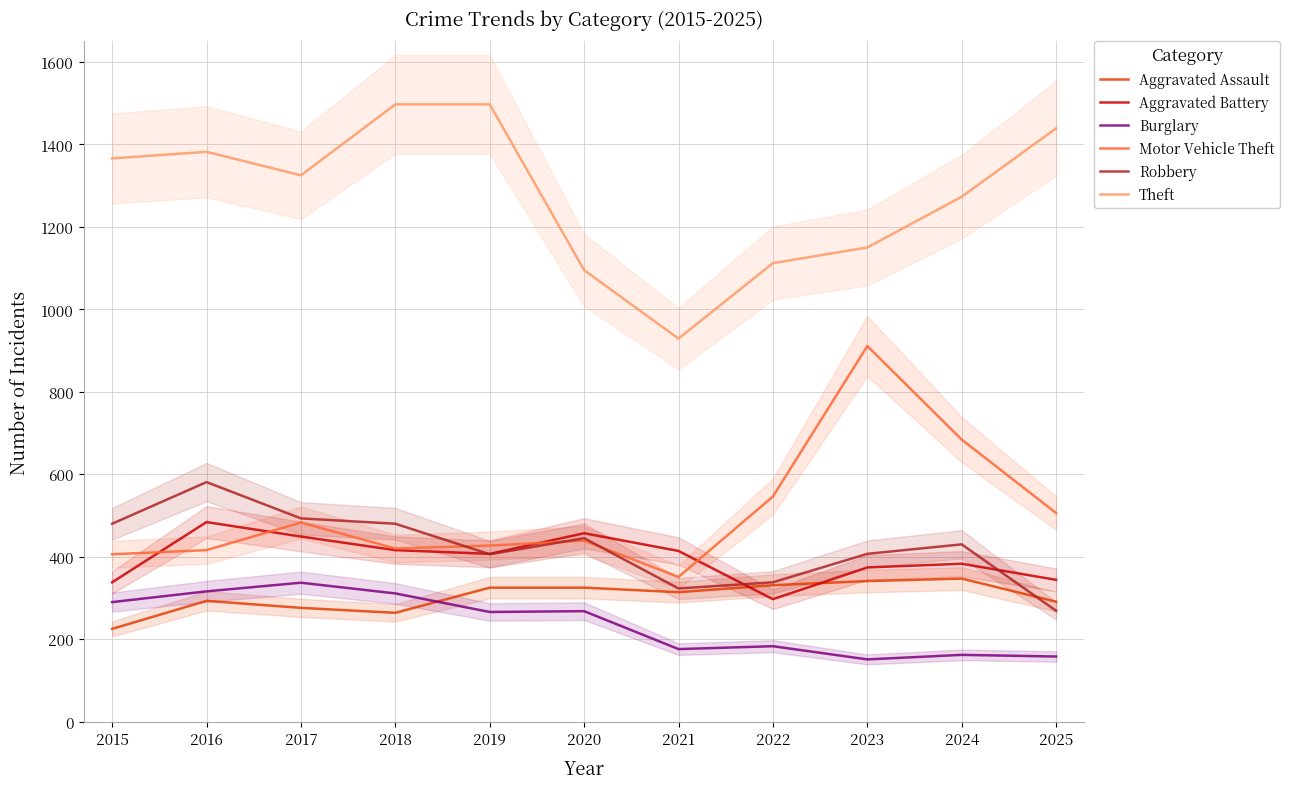

How many times do Aggravated Battery and Motor Vehicle Theft cross each other?

4